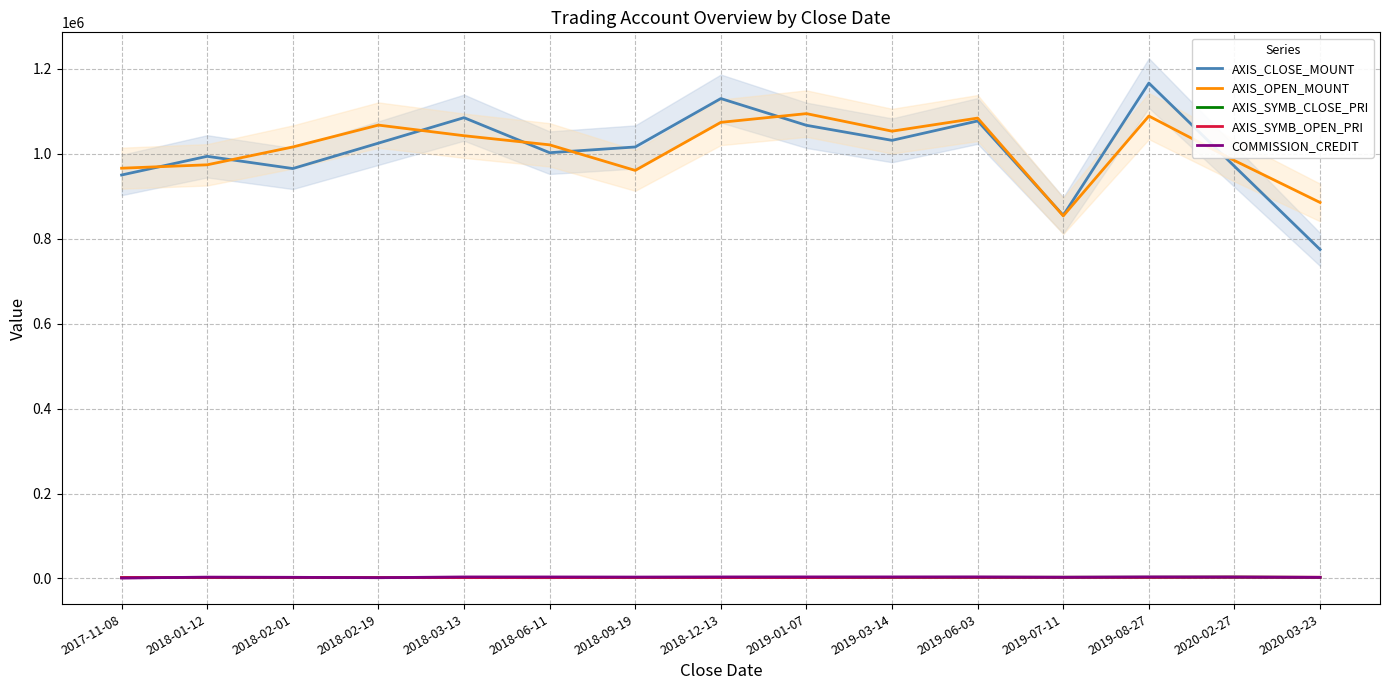

Where does the AXIS_CLOSE_MOUNT series first go above 1016000?

2018-02-19